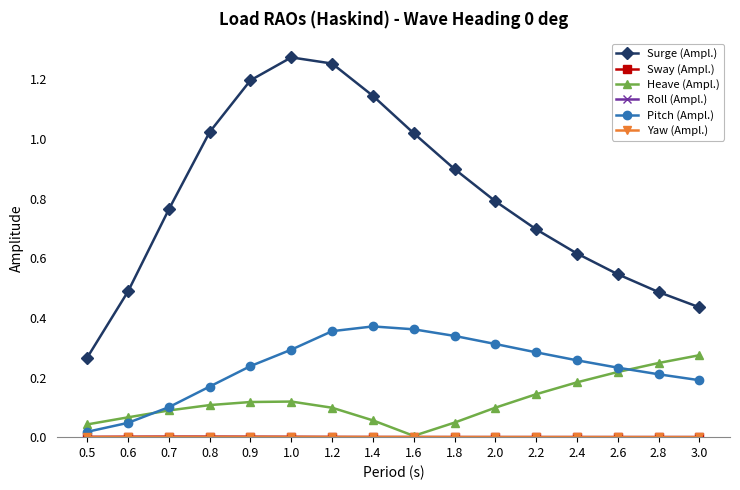

How many lines are shown in the chart?

6